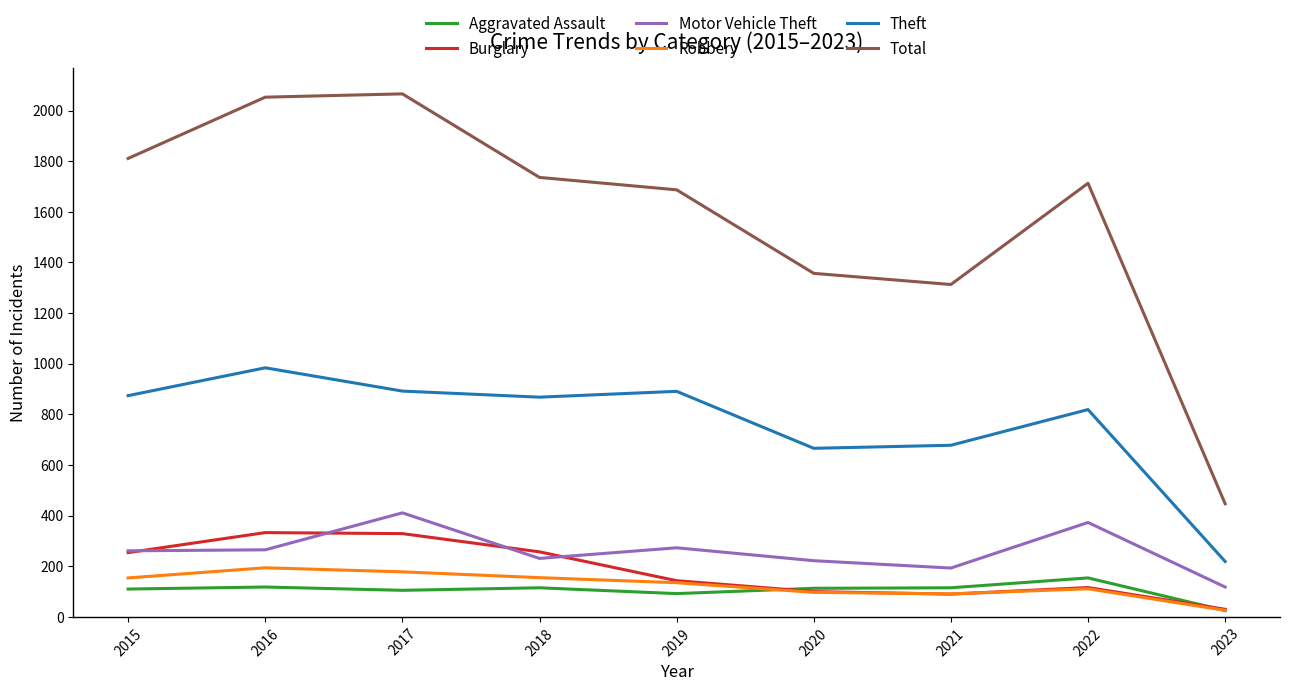

What is the maximum value for Theft?

984